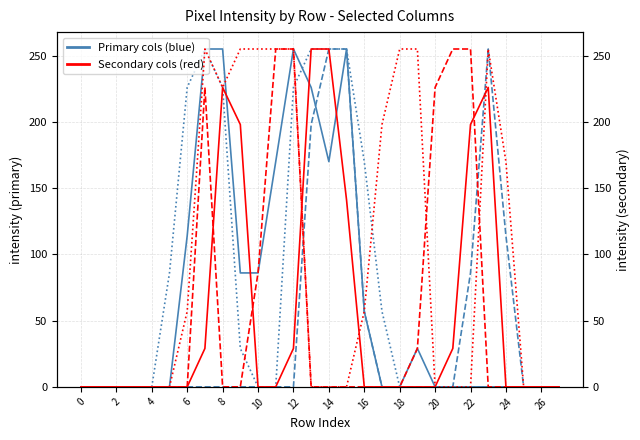

True or false: col_13/15/17 (col_15) has more than 1 interior local peaks.

False